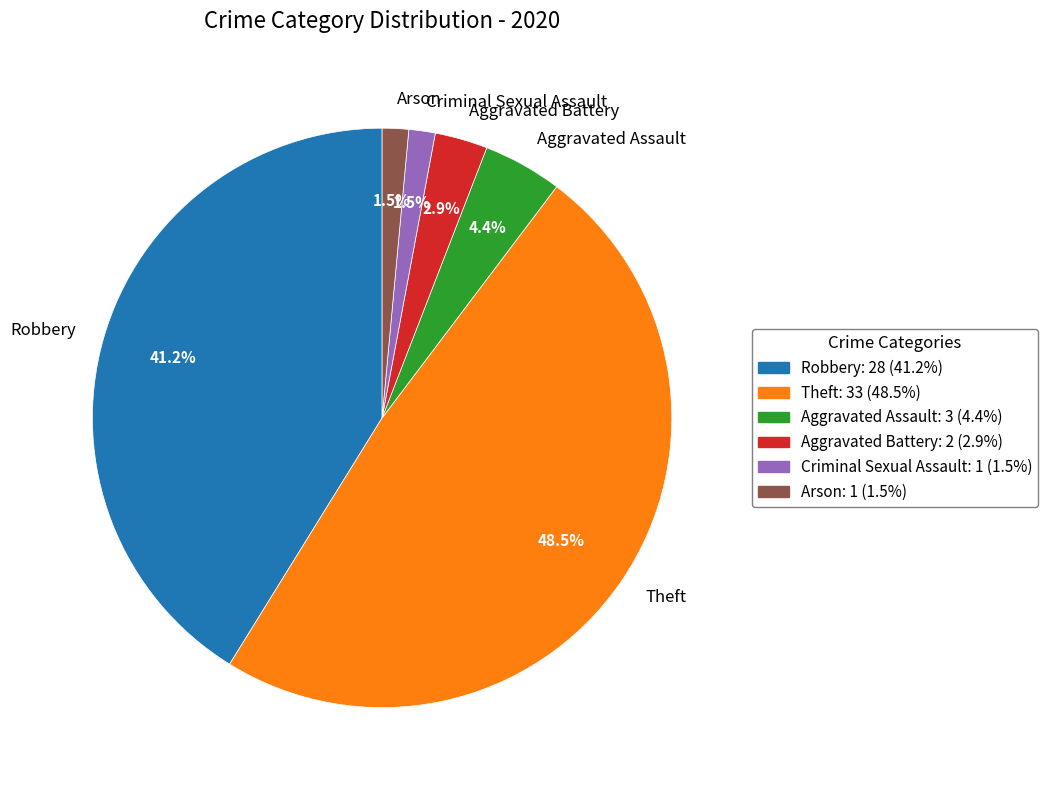

To the nearest percent, what percentage of the pie is Aggravated Assault?

4%